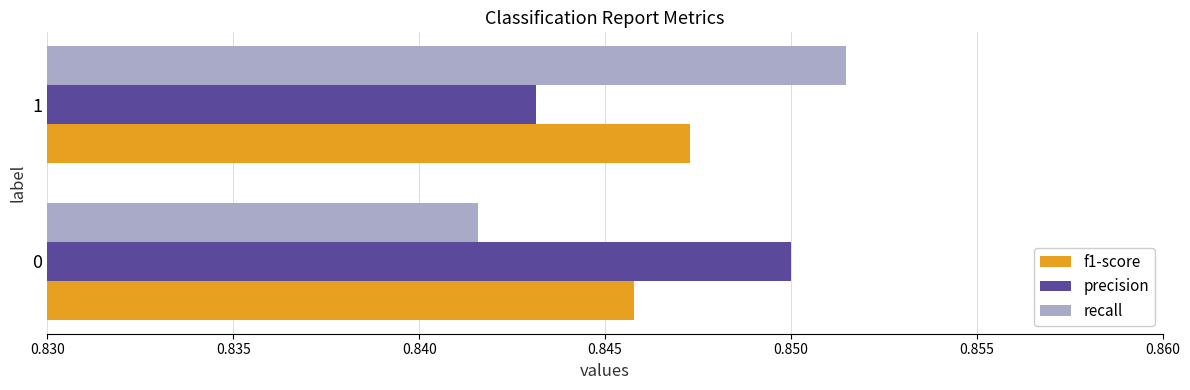

What is the sum of all recall values?

1.7